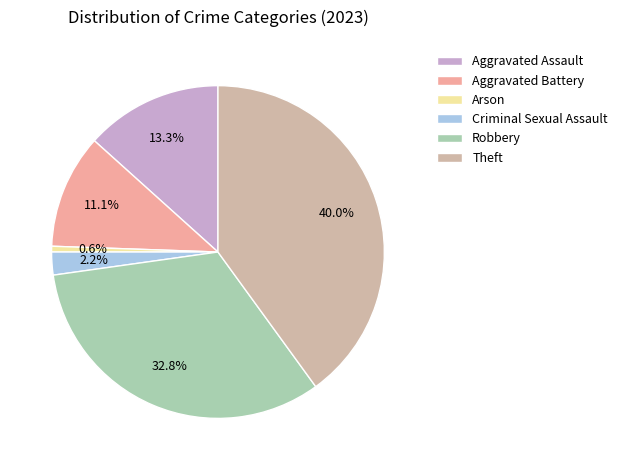

How many segments does this pie chart have?

6